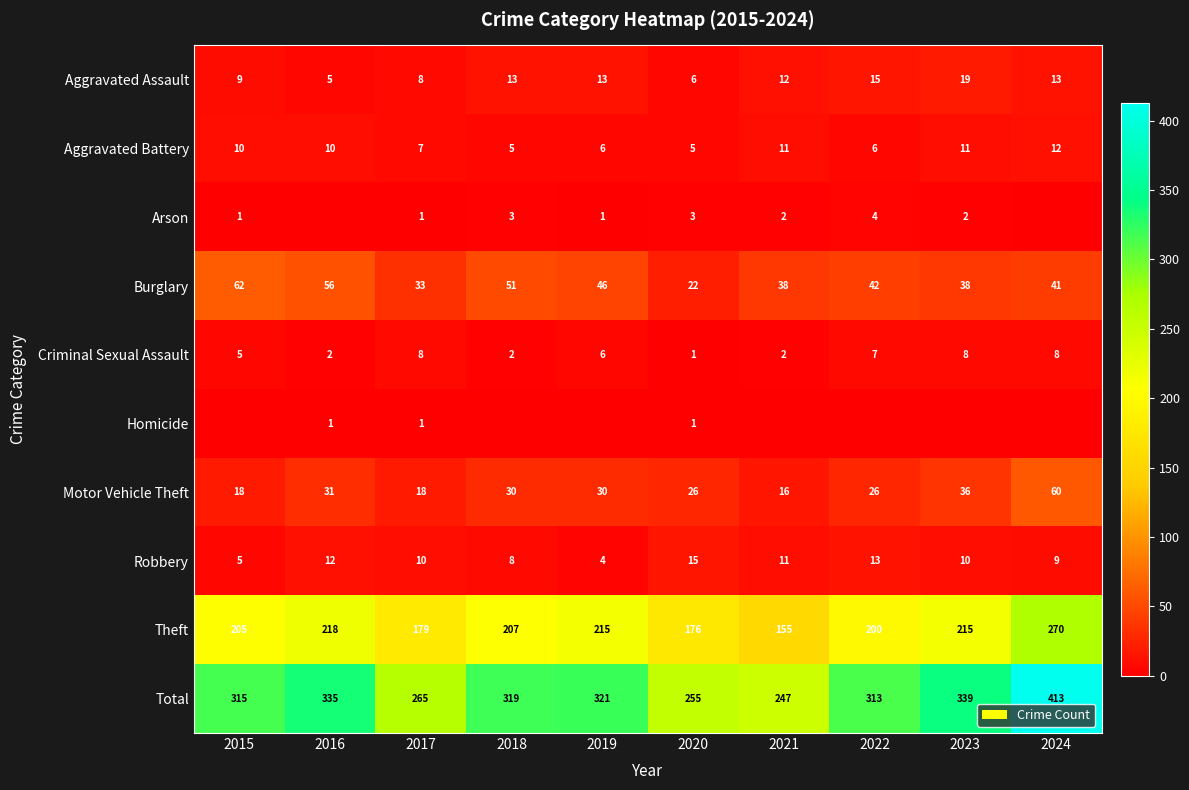

Is it true that Robbery equals 12 at 2016?

True